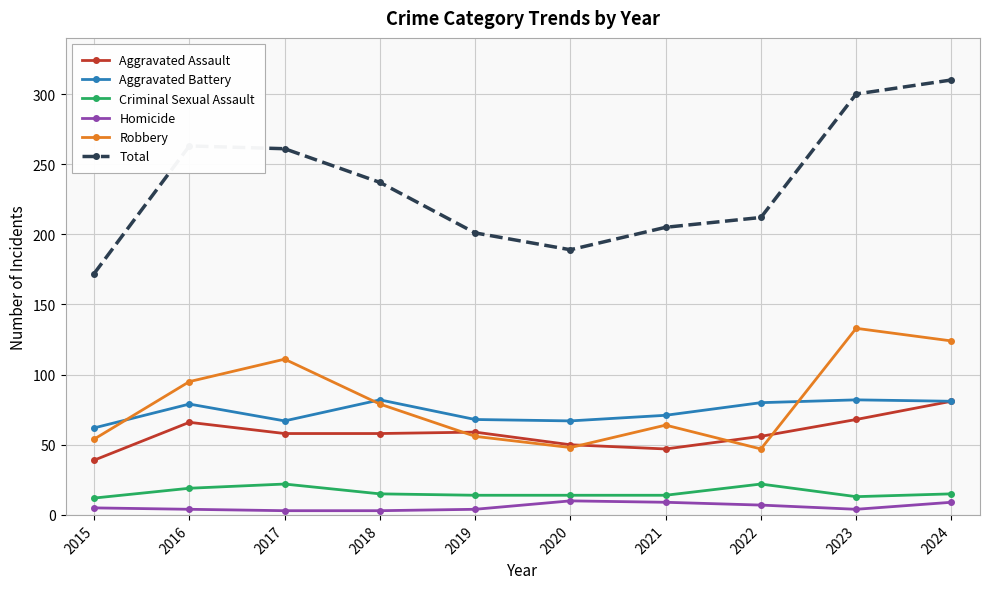

What is the difference between the Aggravated Assault values at 2018 and 2019?

1